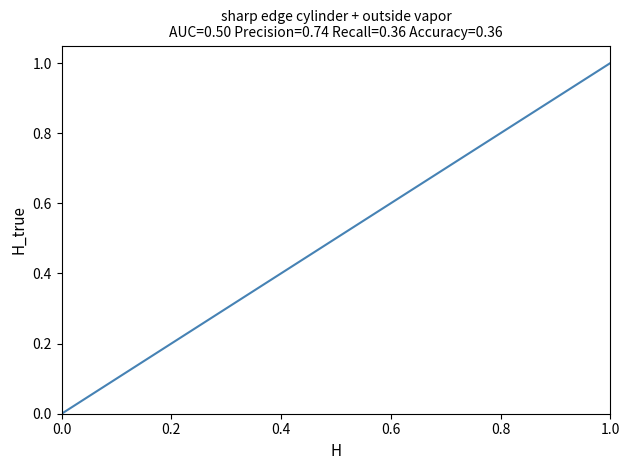

What is the difference between the maximum and minimum values?

1.0